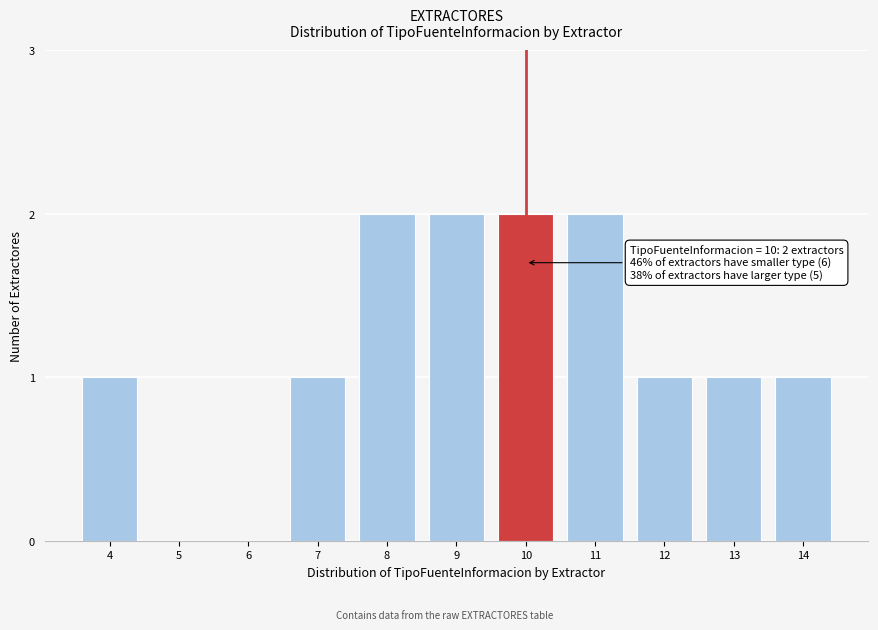

Reading right to left, extract all data points from this chart.

14=1	13=1	12=1	11=2	10=2	9=2	8=2	7=1	6=0	5=0	4=1